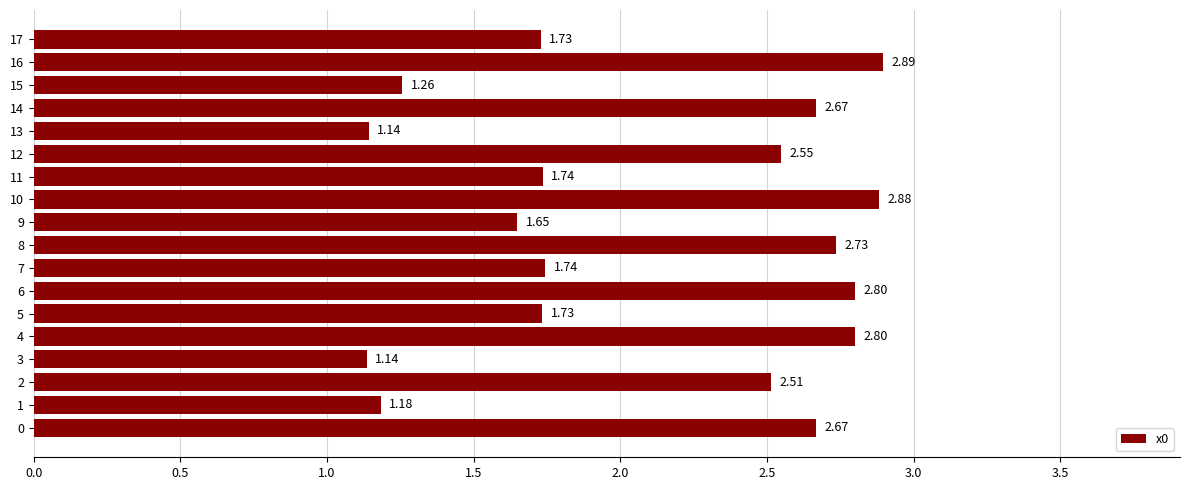

What is the ratio of the value at 9 to the value at 5?

1.0